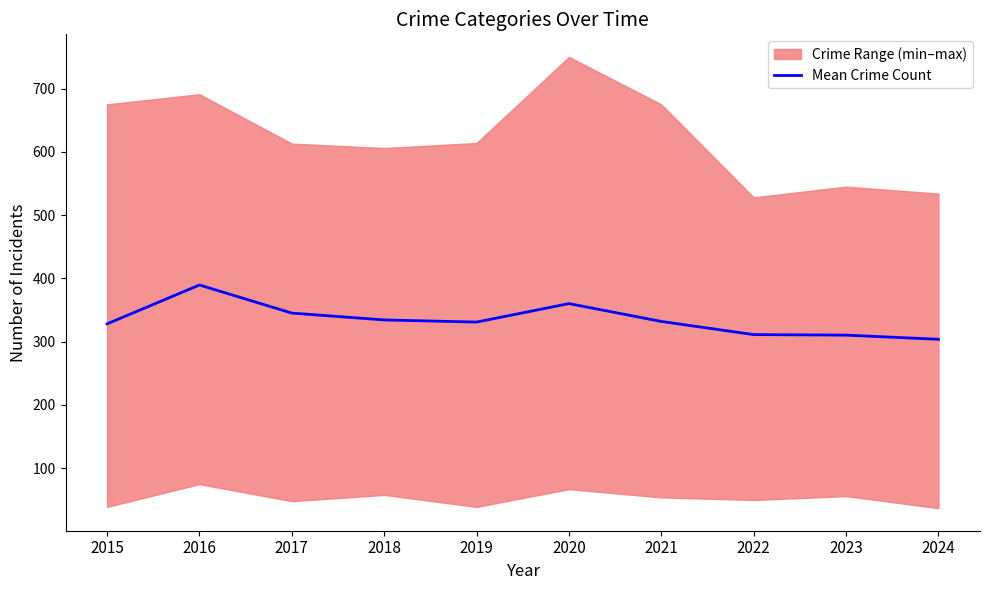

Does the chart have visible grid lines?

No